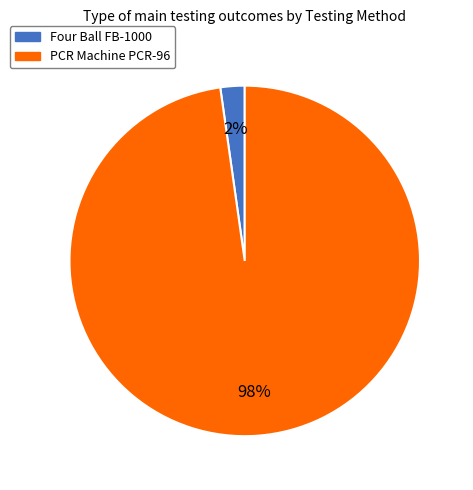

To the nearest percent, what is the difference between the PCR Machine PCR-96 and Four Ball FB-1000 slice percentages?

96%